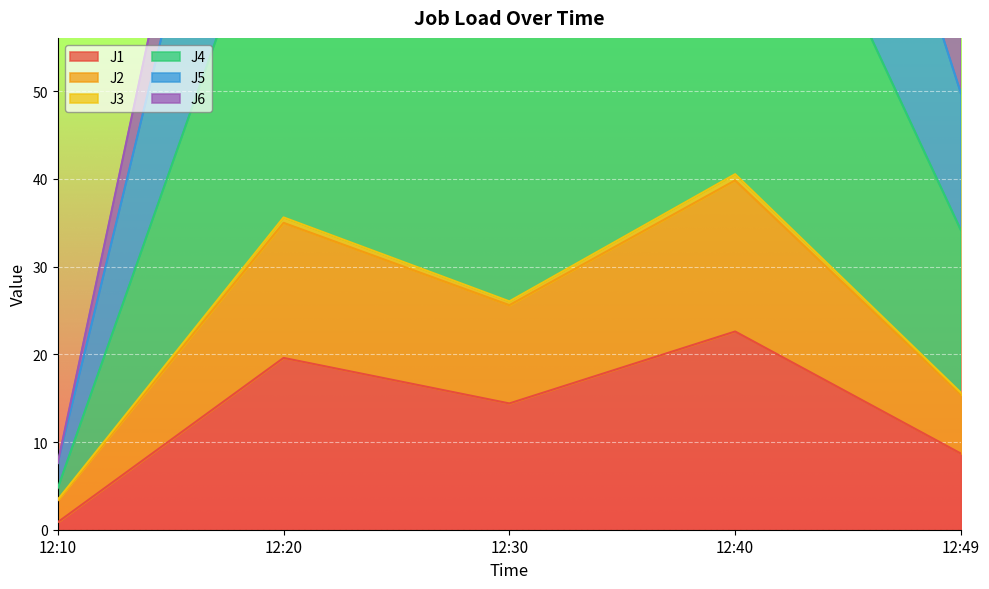

What are all the series names shown in the legend?

J1, J2, J3, J4, J5, J6